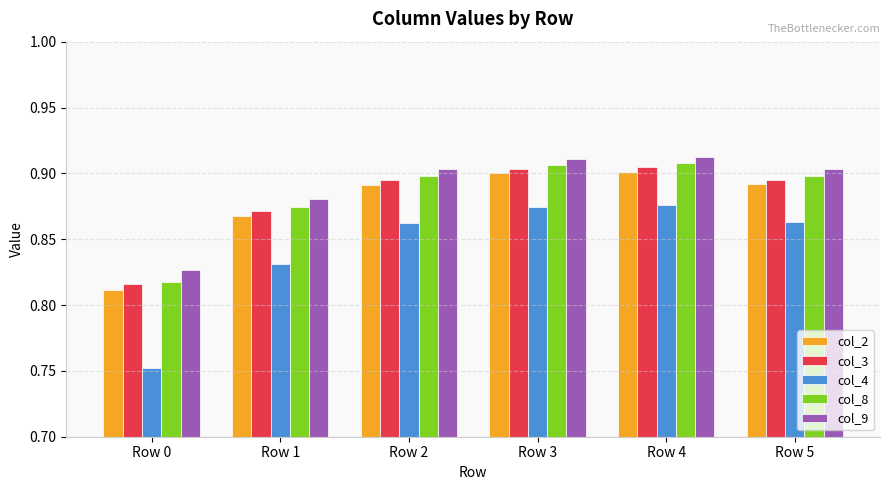

How many col_8 values are between 0 and 1?

6